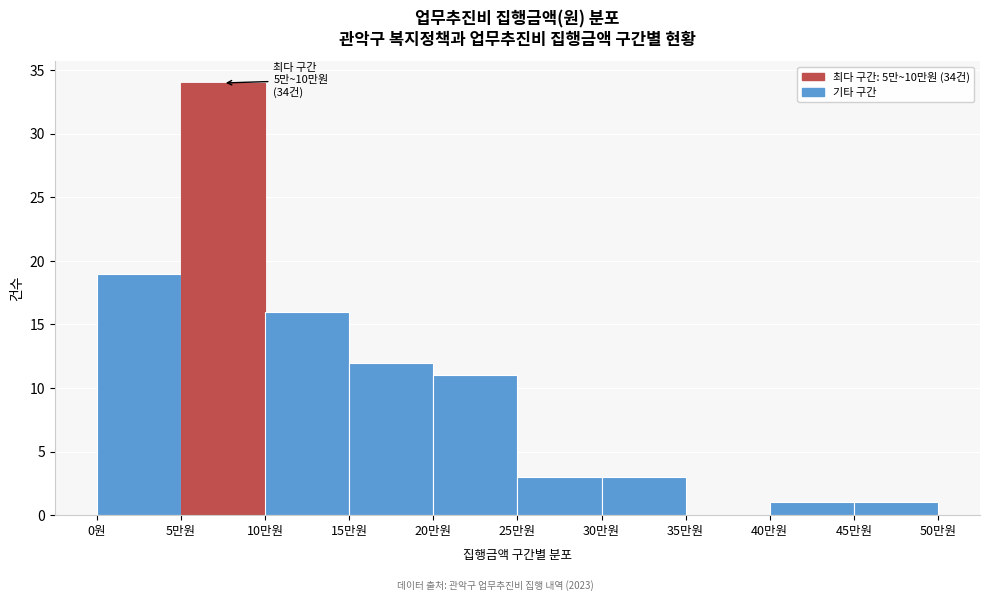

Reading left to right, extract all data points from this chart.

0원=19	5만원=34	10만원=16	15만원=12	20만원=11	25만원=3	30만원=3	35만원=0	40만원=1	45만원=1